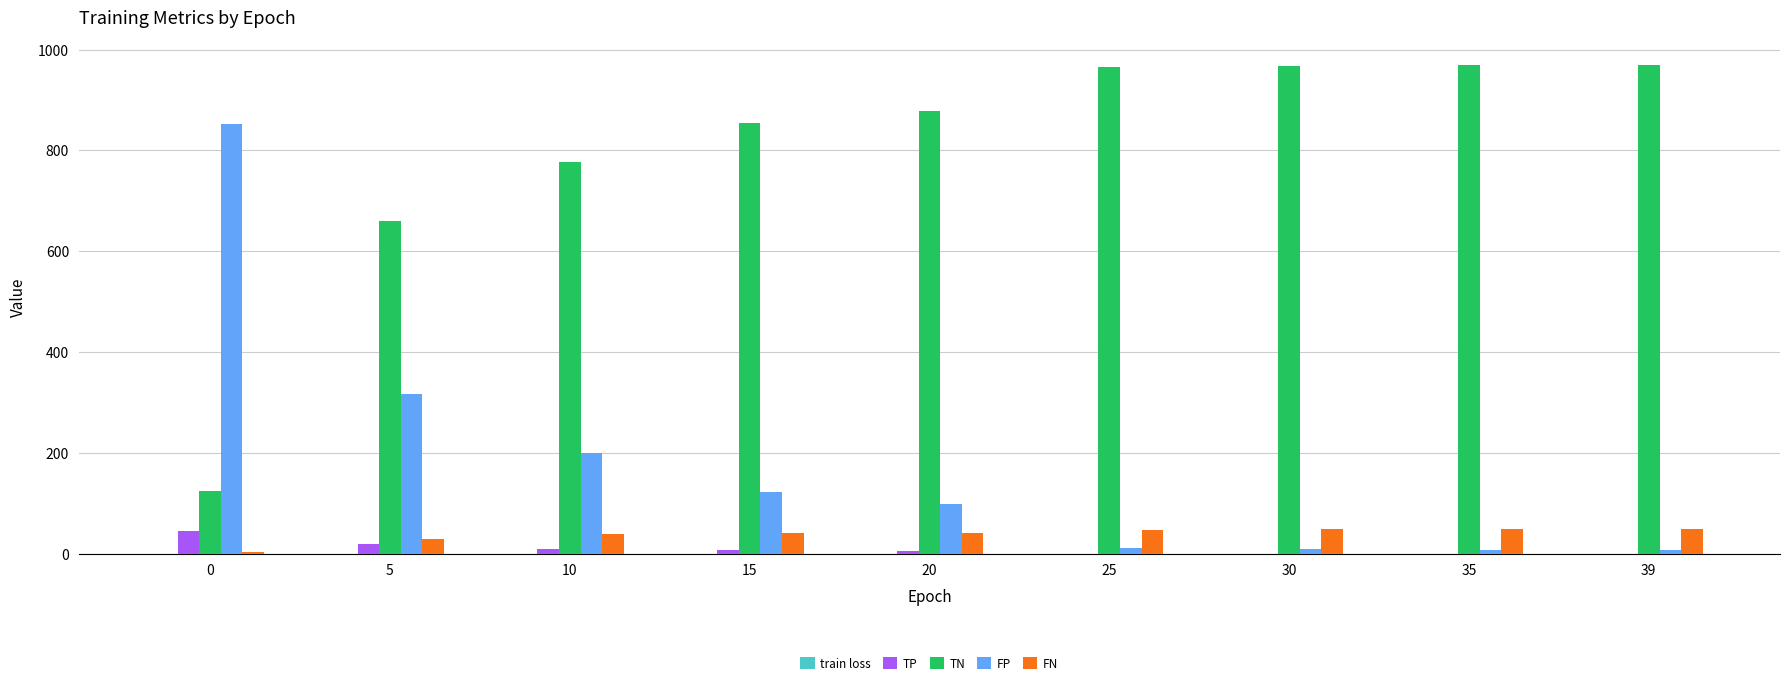

What is the maximum value for FN?

49.0